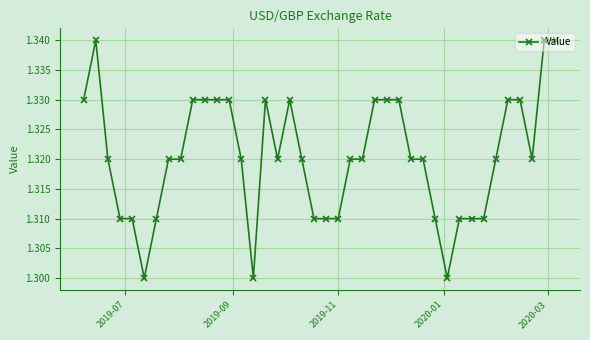

True or false: there are more than 1 points higher than both neighbors.

True